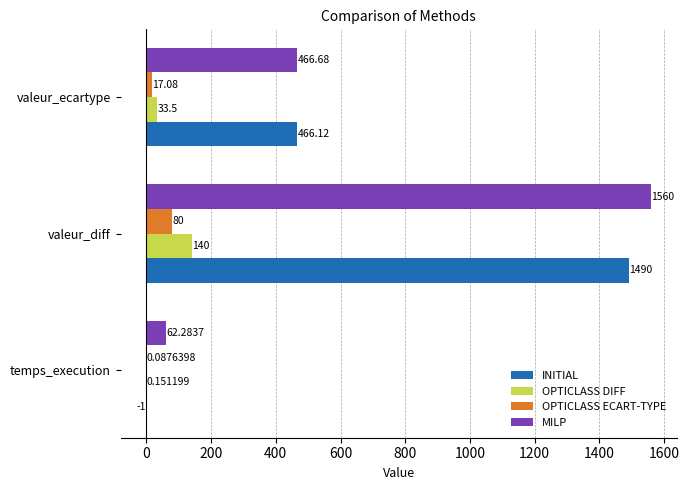

At which label is OPTICLASS ECART-TYPE closest to 40?

valeur_ecartype